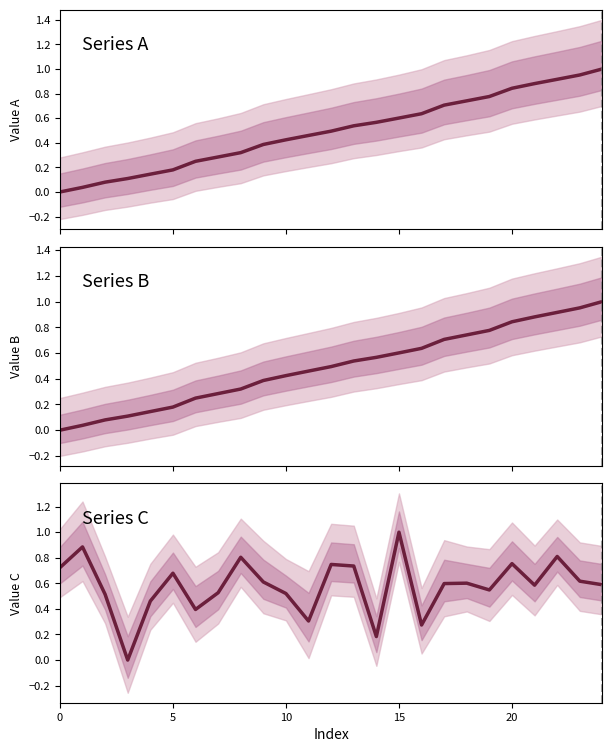

Count the number of categories in the chart.

25